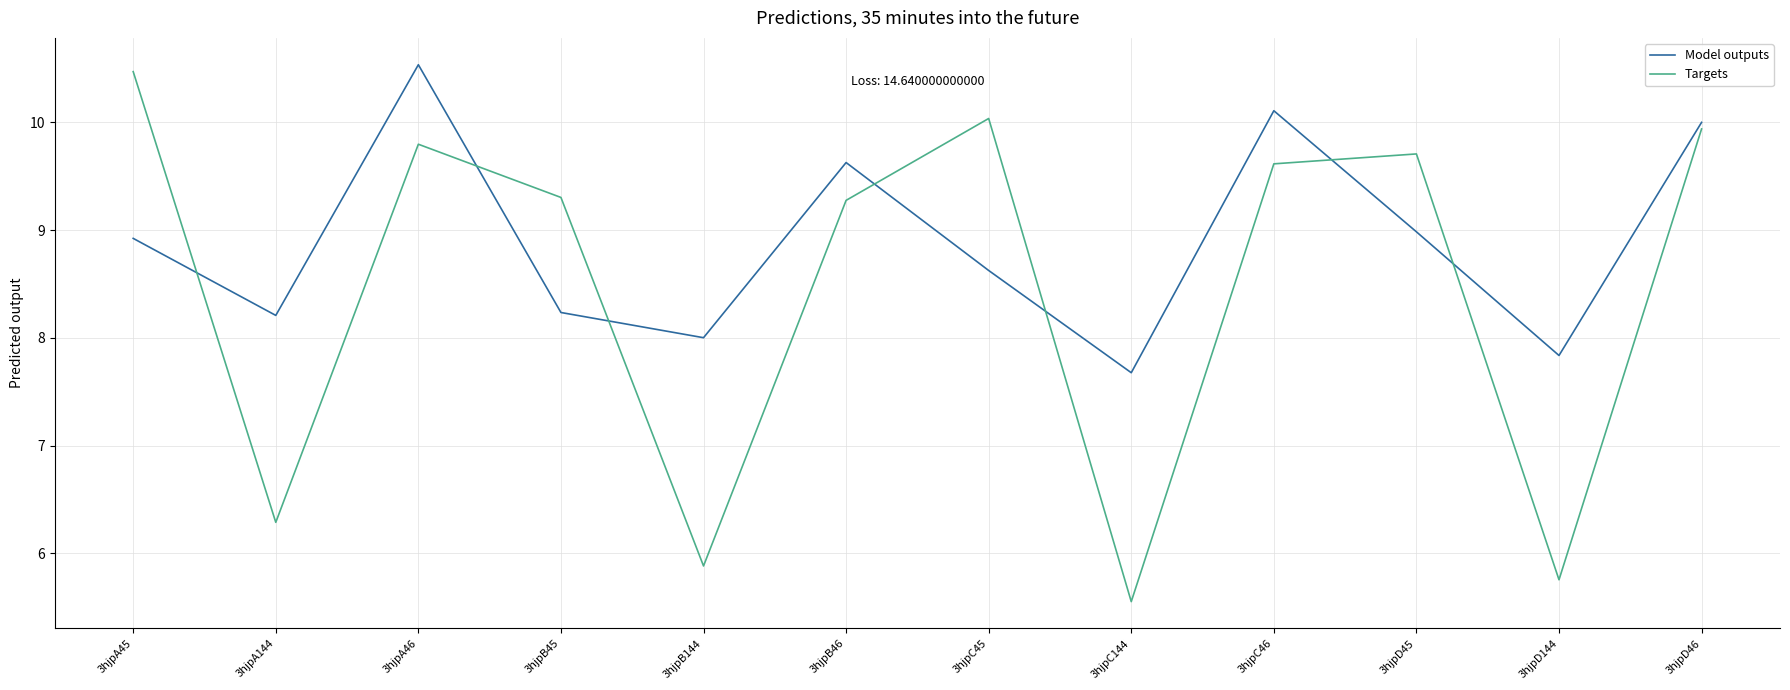

What position from the left is 3hjpD144?

11